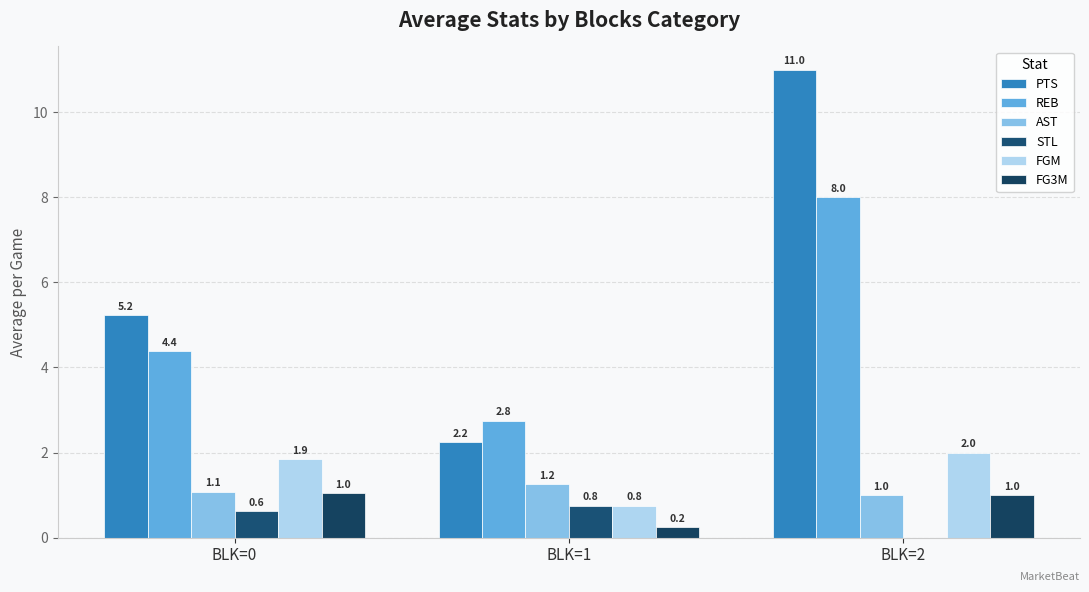

Is it true that STL equals 1.2 at BLK=1?

False